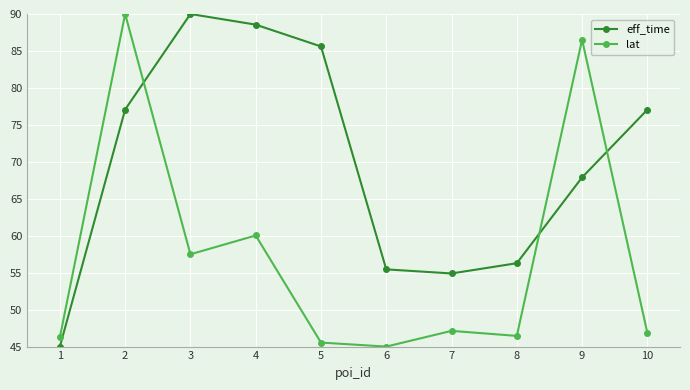

The eff_time series shows 67.9 at 9. True or false?

True